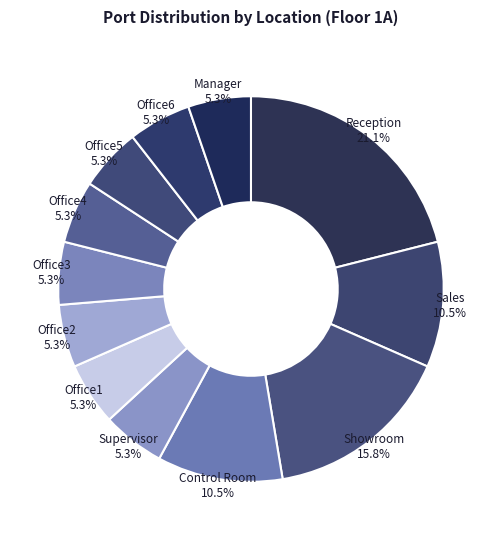

How many slices are in this pie chart?

12